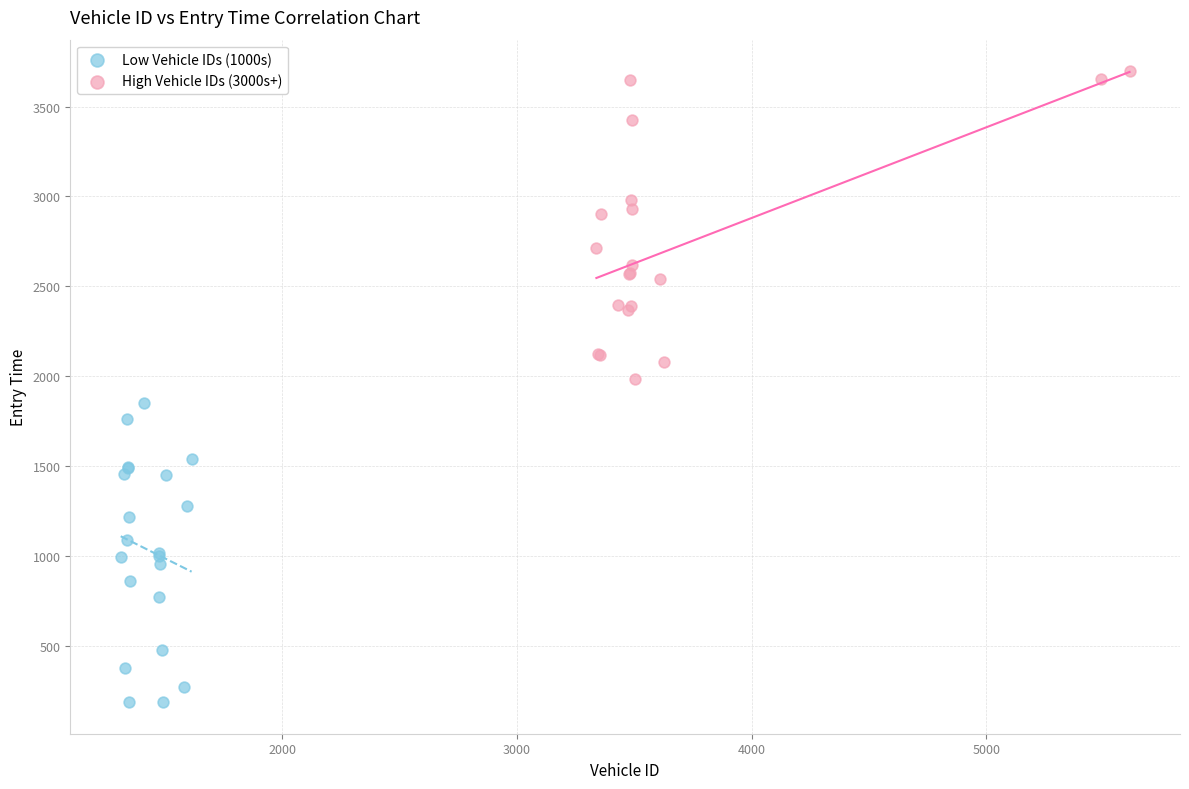

Which series contains the highest Y value?

High Vehicle IDs (3000s+)